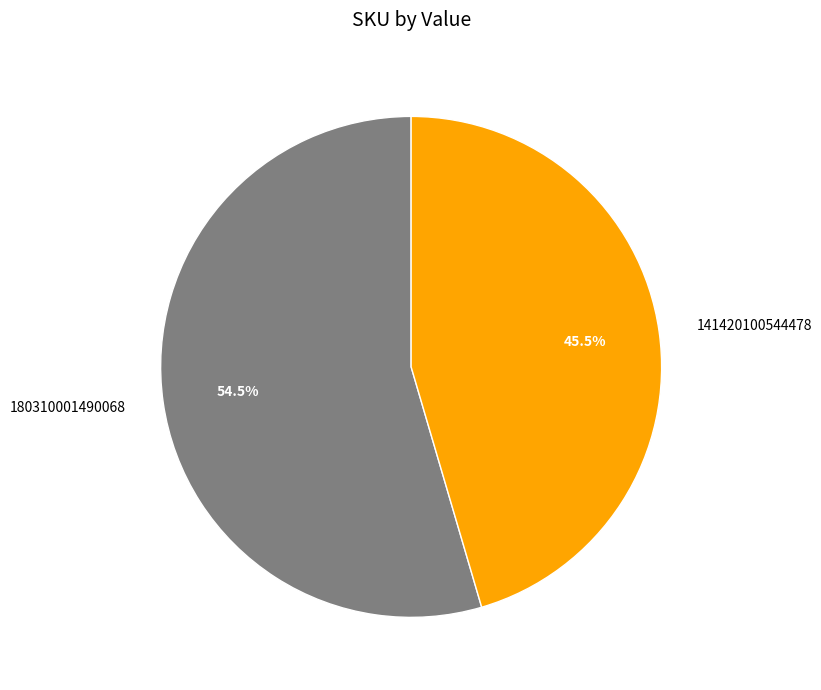

Is there any slice that represents more than half of the pie?

Yes